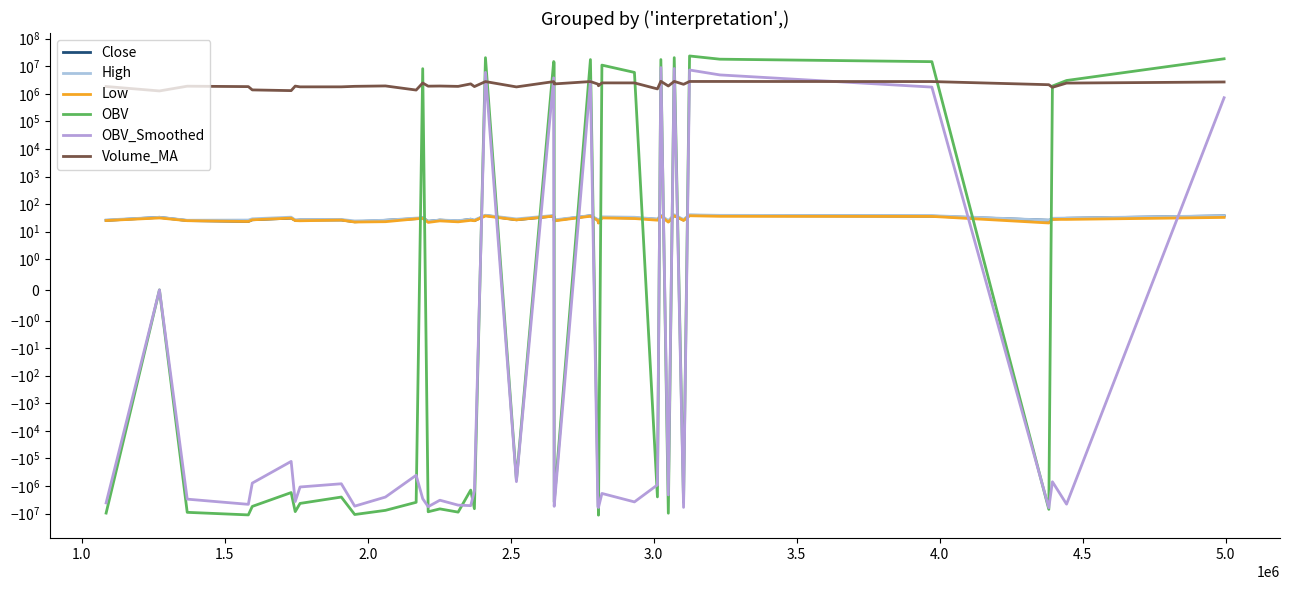

Is the value of OBV at 0.5 greater than the value of High at 29?

No